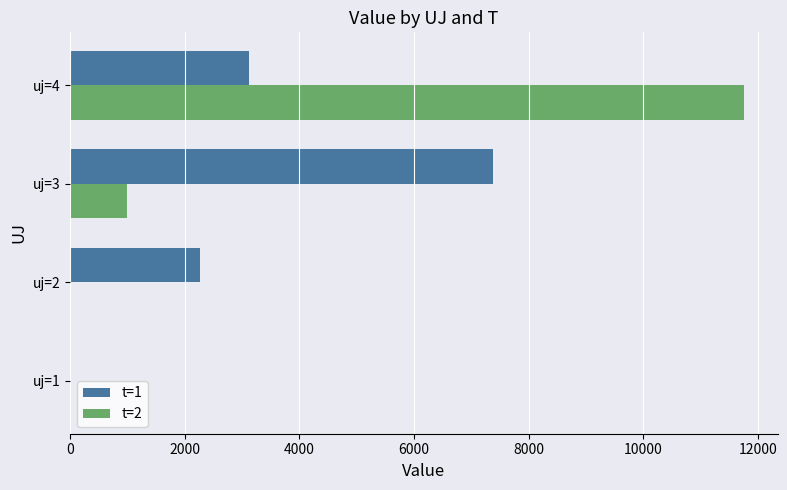

Between uj=1 and uj=3, which series saw the biggest shift?

t=1